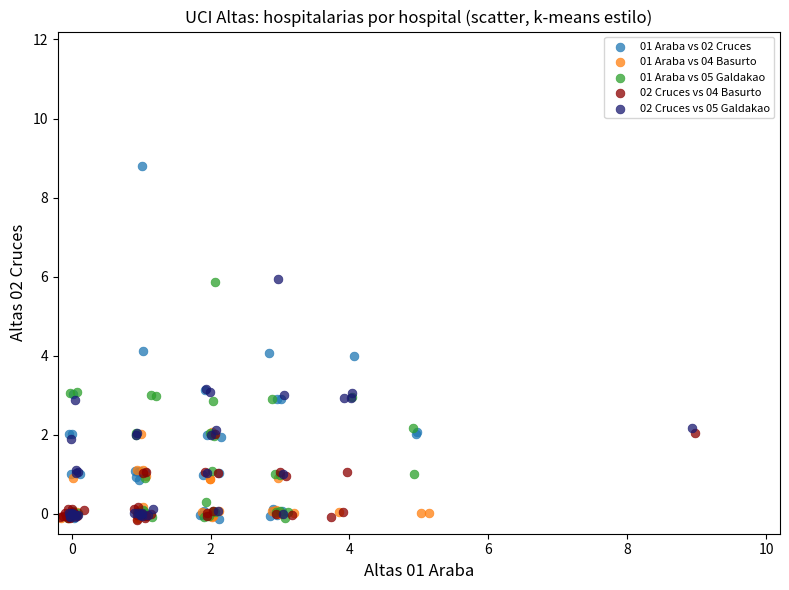

Which series contains the highest Y value?

01 Araba vs 02 Cruces